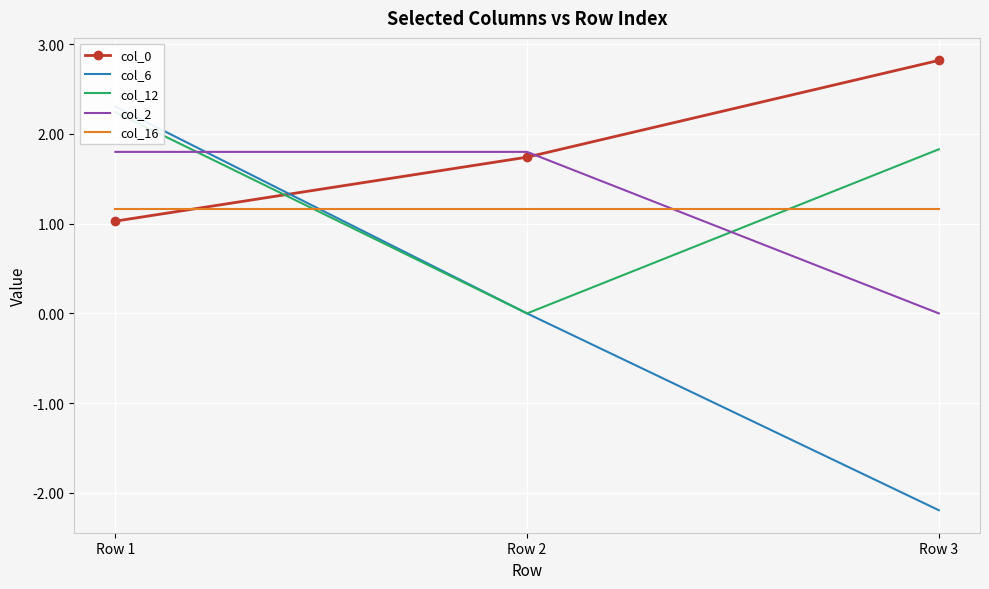

At how many categories does at least one series exceed 1?

3